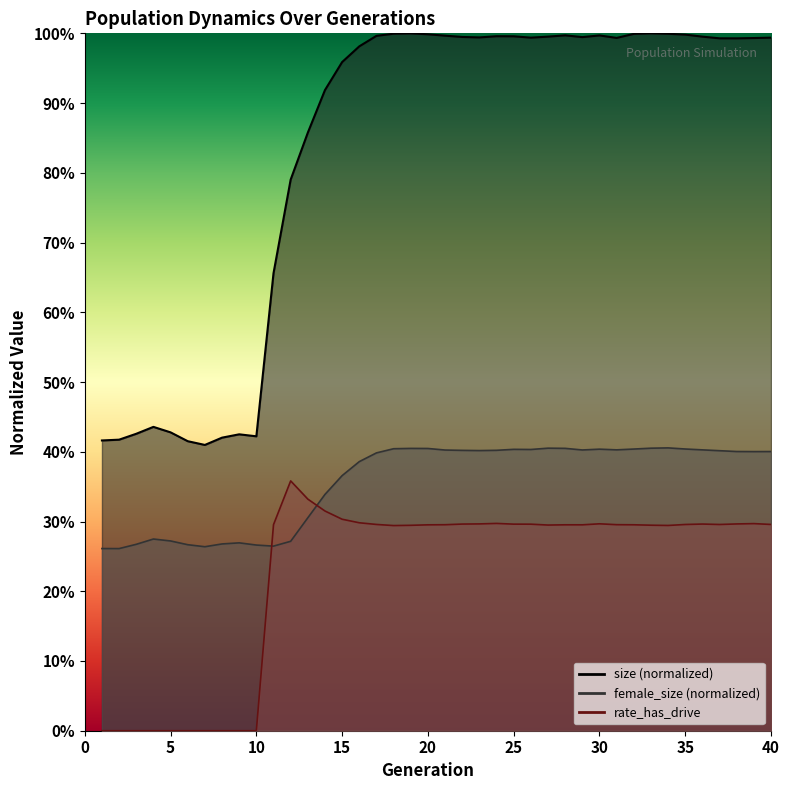

What is the greatest value displayed?

1.0